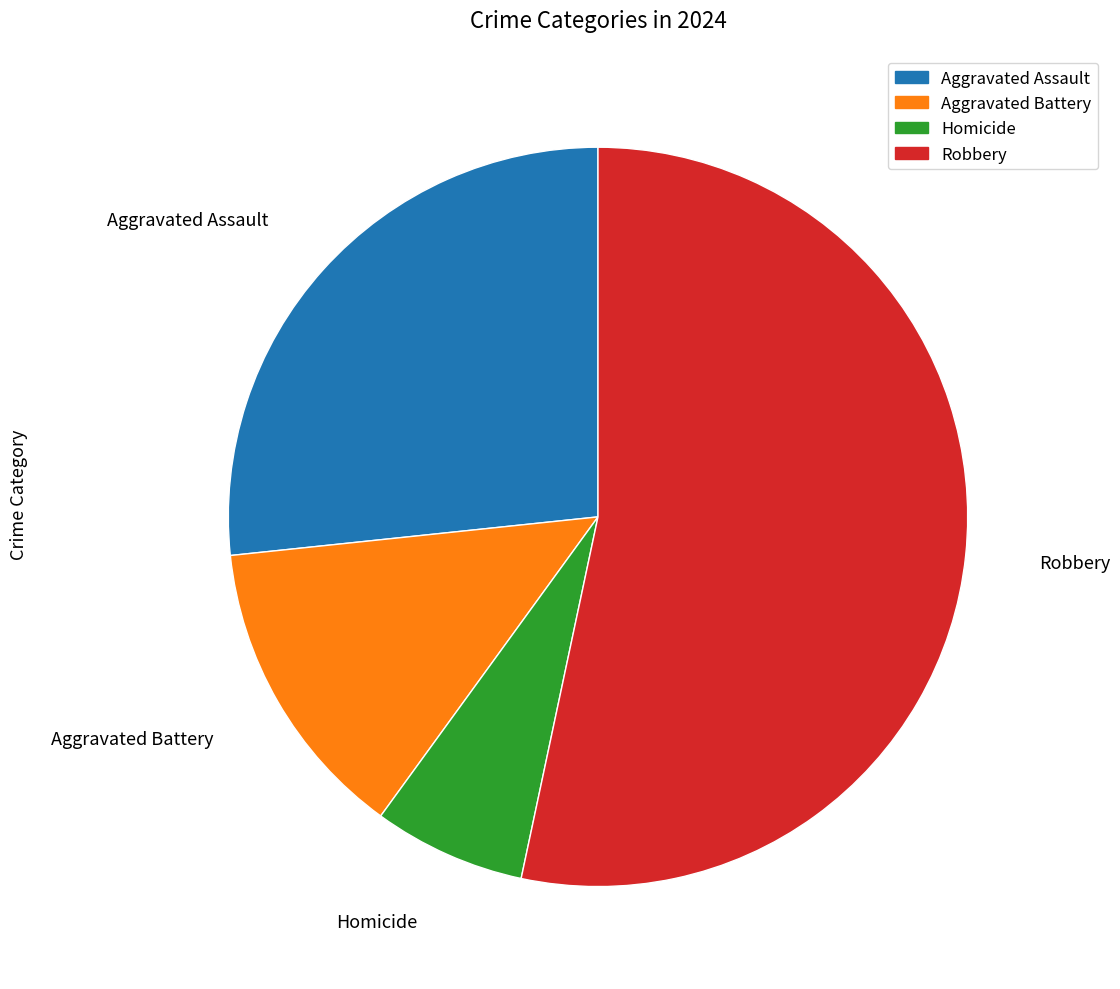

Does any single category account for the majority?

Yes